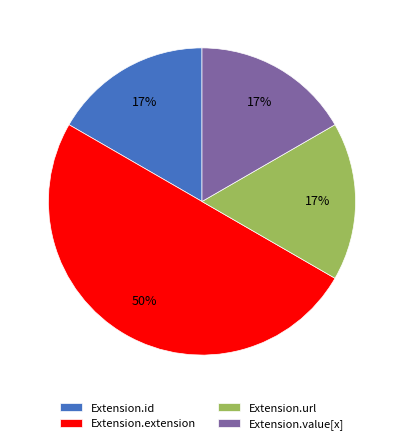

Is Extension.url the majority of the pie?

No